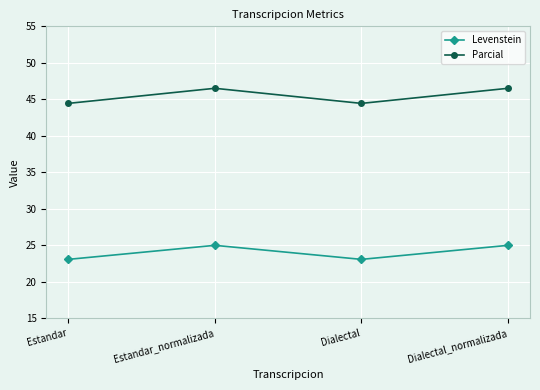

What is the greatest value displayed?

46.5